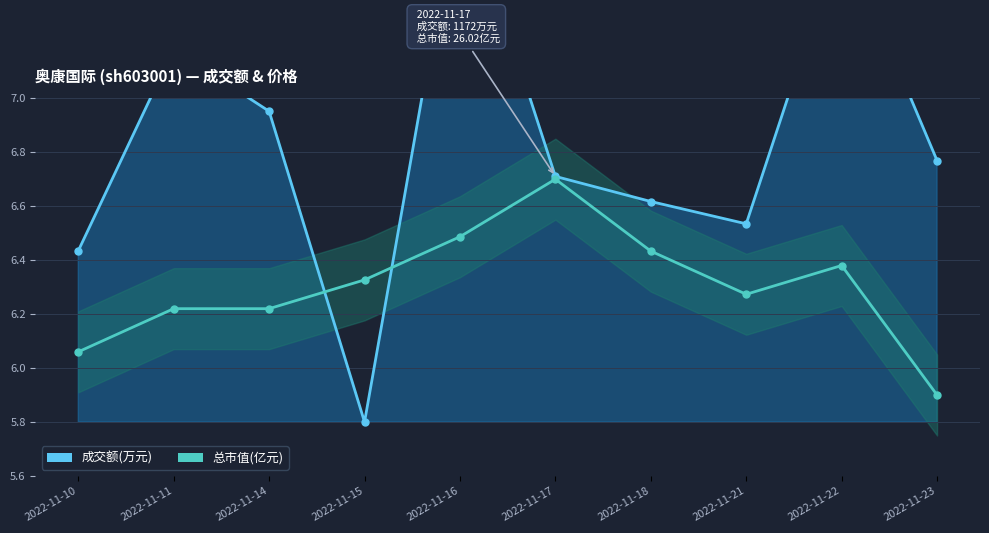

Reading left to right, extract all data points from this chart.

成交额(万元): 6.4	7.2	7.0	5.8	7.8	6.7	6.6	6.5	7.6	6.8
总市值(亿元): 6.1	6.2	6.2	6.3	6.5	6.7	6.4	6.3	6.4	5.9